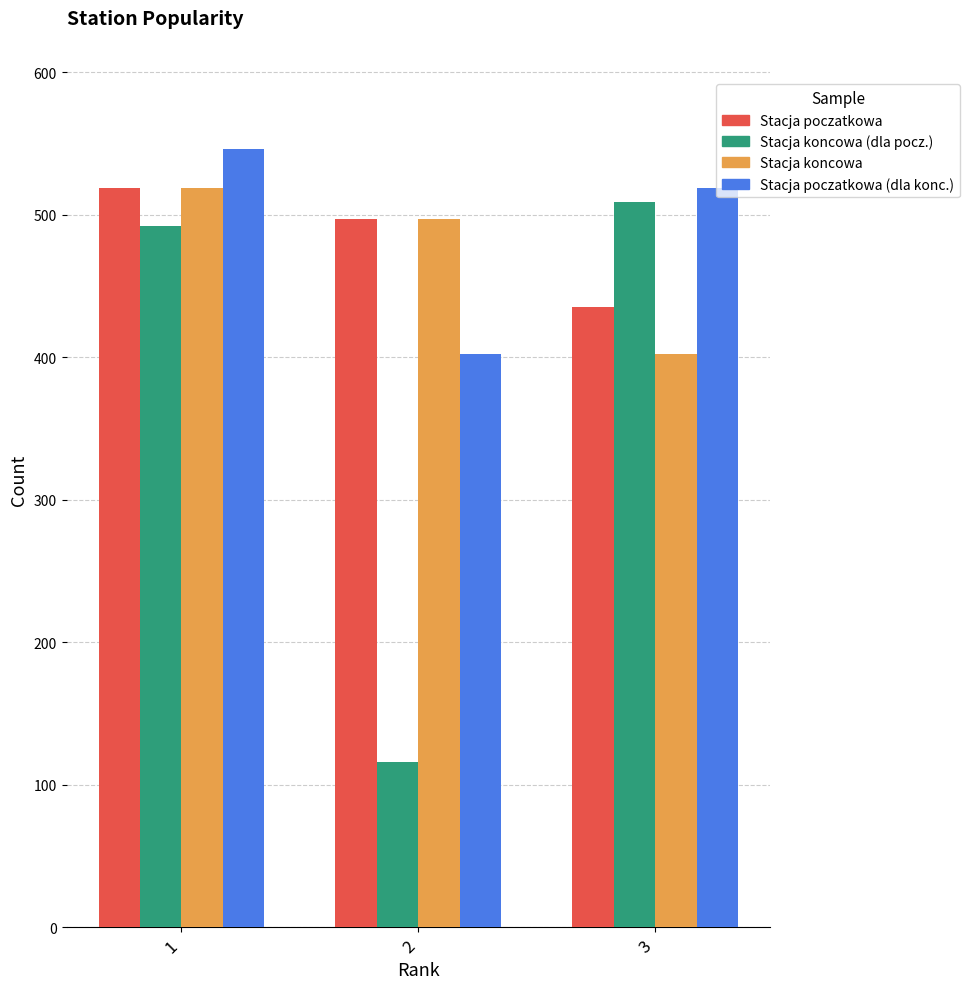

What is the total value across all series at 1?

2076